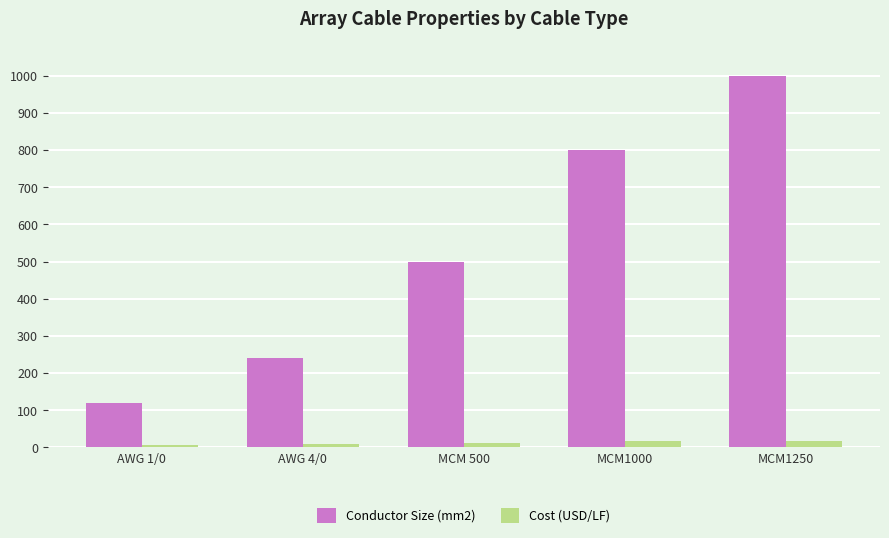

The value of Cost (USD/LF) at MCM1250 is 17. True or false?

True